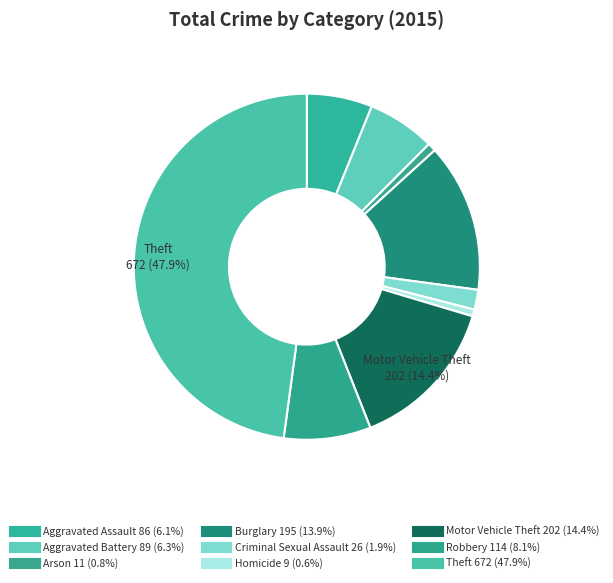

The Arson slice represents 11% of the pie. True or false?

False